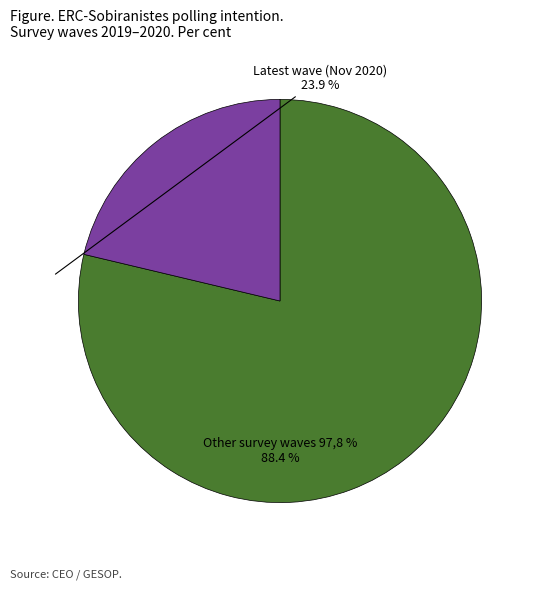

Is there a majority slice in this chart?

Yes